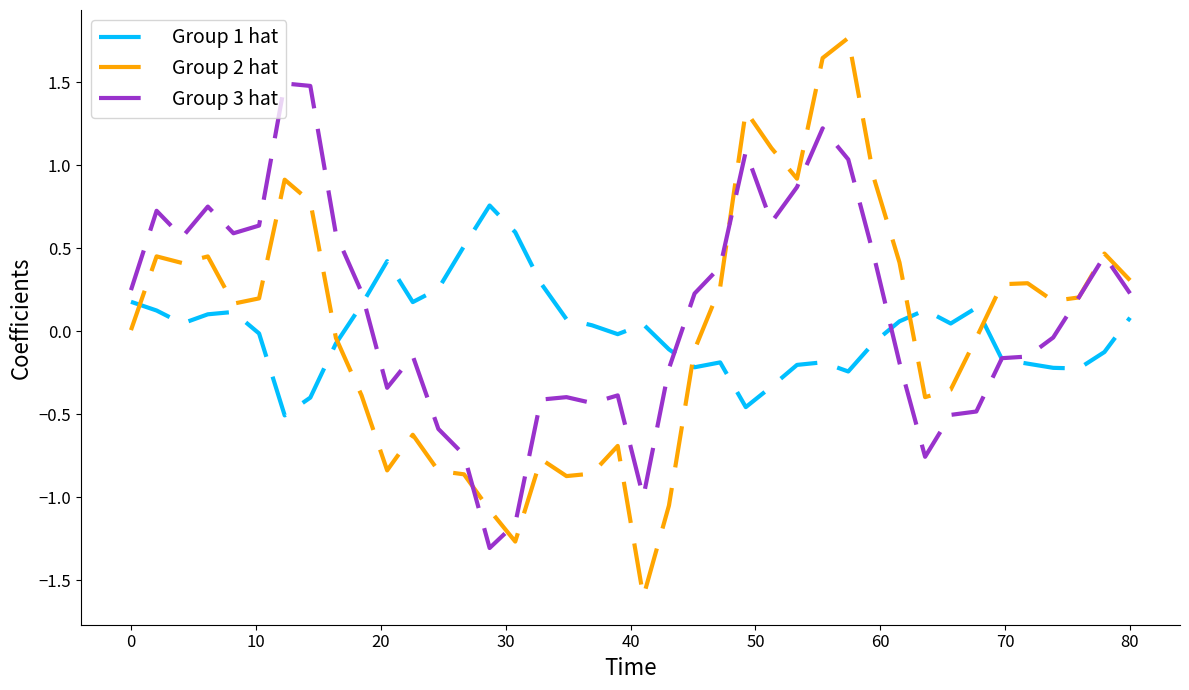

True or false: Group 3 hat has more than 1 interior local peaks.

True